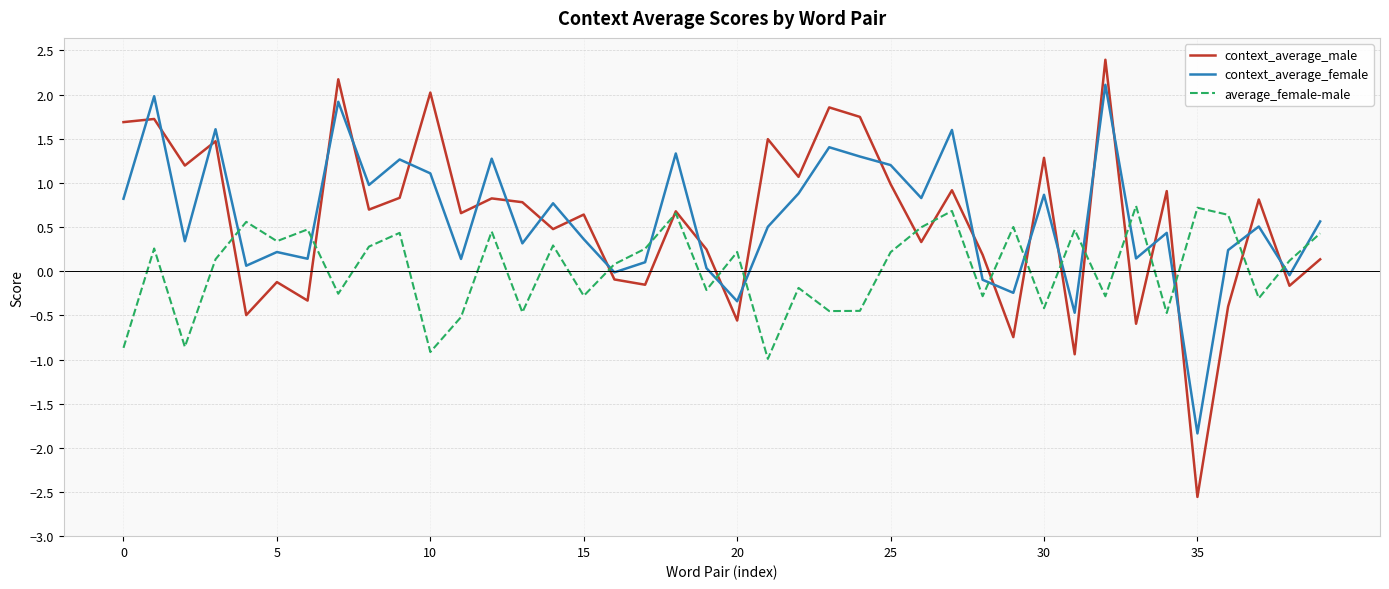

After their last crossing, which series has the higher values: average_female-male or context_average_female?

context_average_female